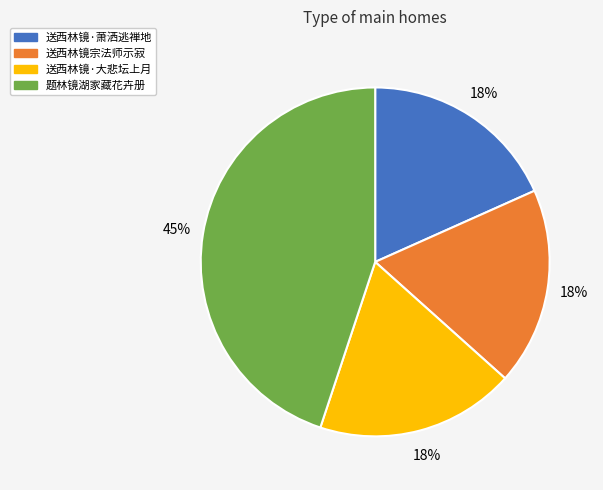

Is 送西林镜·萧洒逃禅地 the majority of the pie?

No